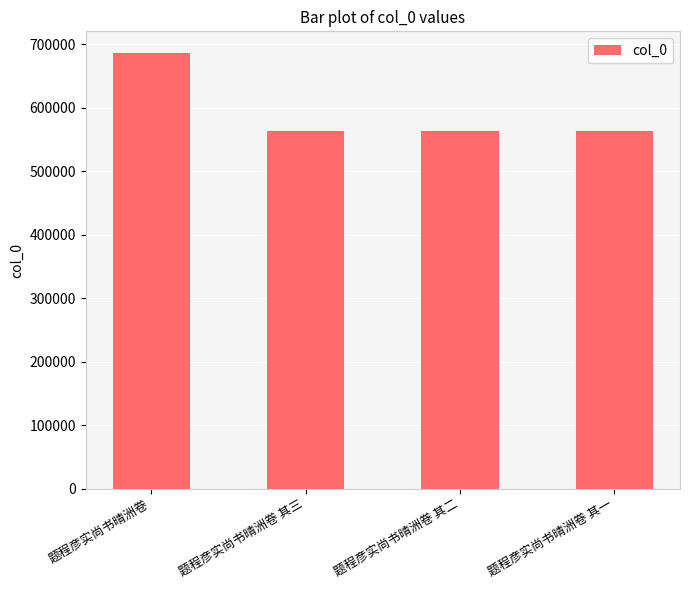

What is the value of the 1st bar from the left?

685801